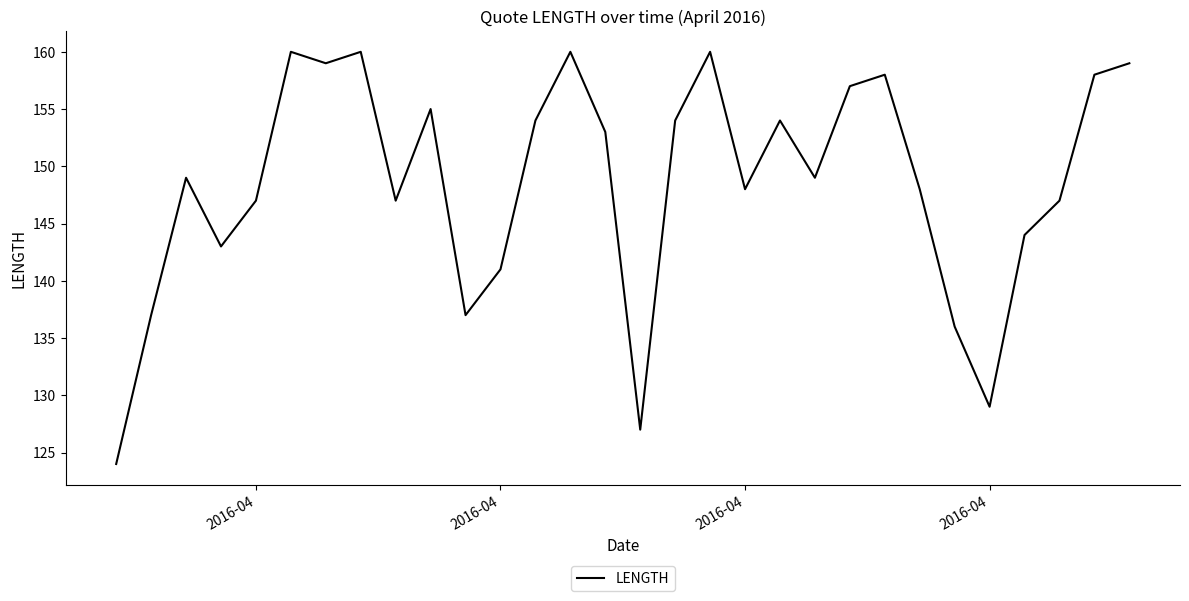

What is the minimum value shown in the chart?

124